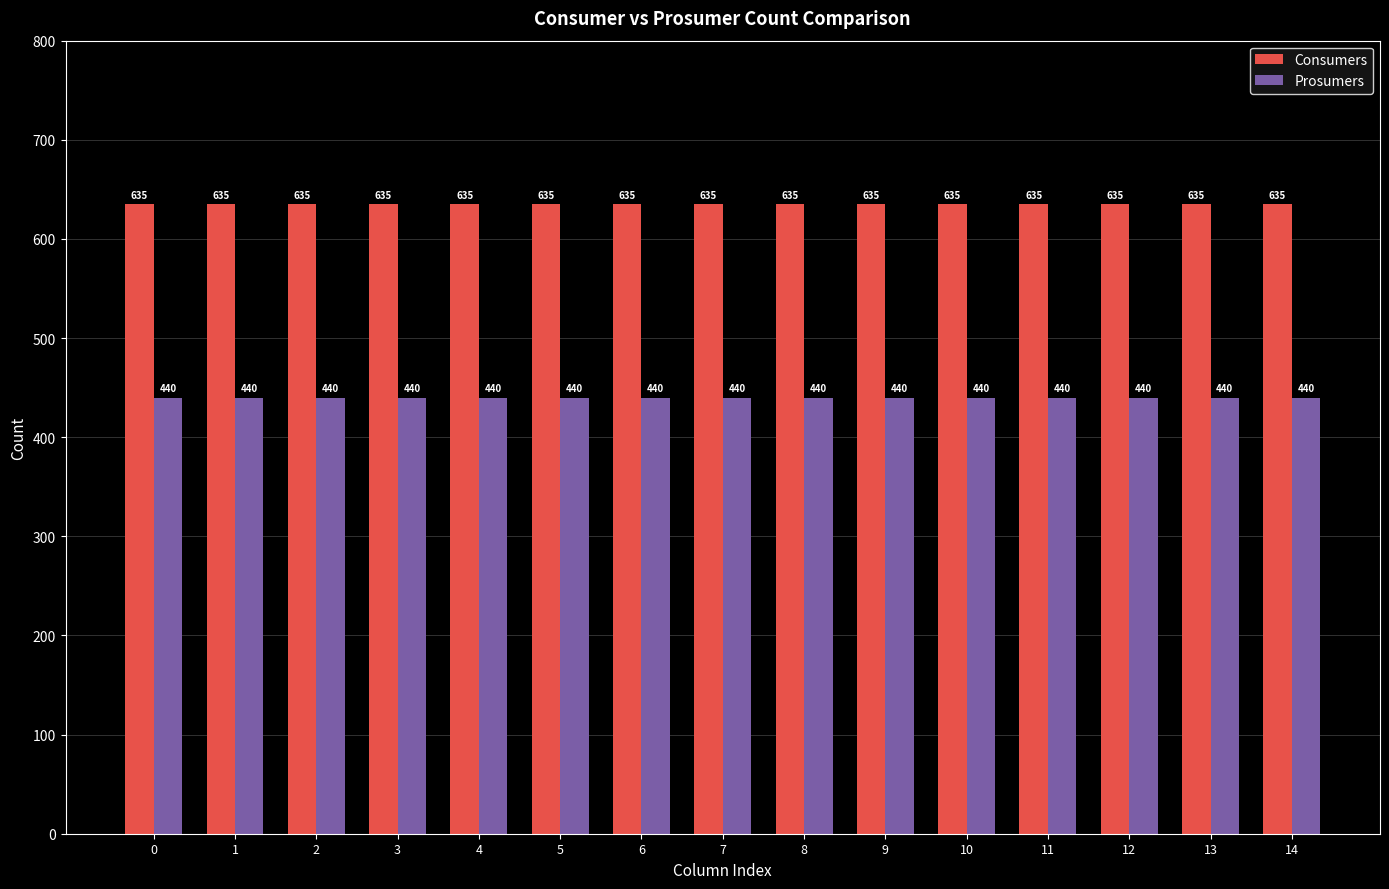

What is the value of the Consumers bar at the 4th from the left?

635